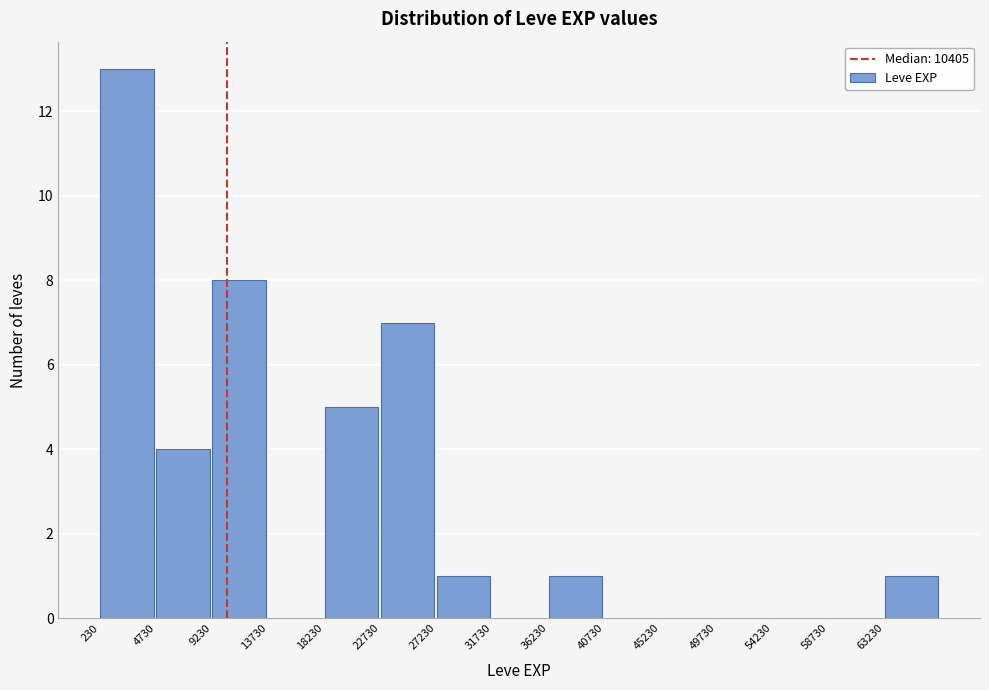

Which range on the x-axis has the tallest bar?

0 to 4500